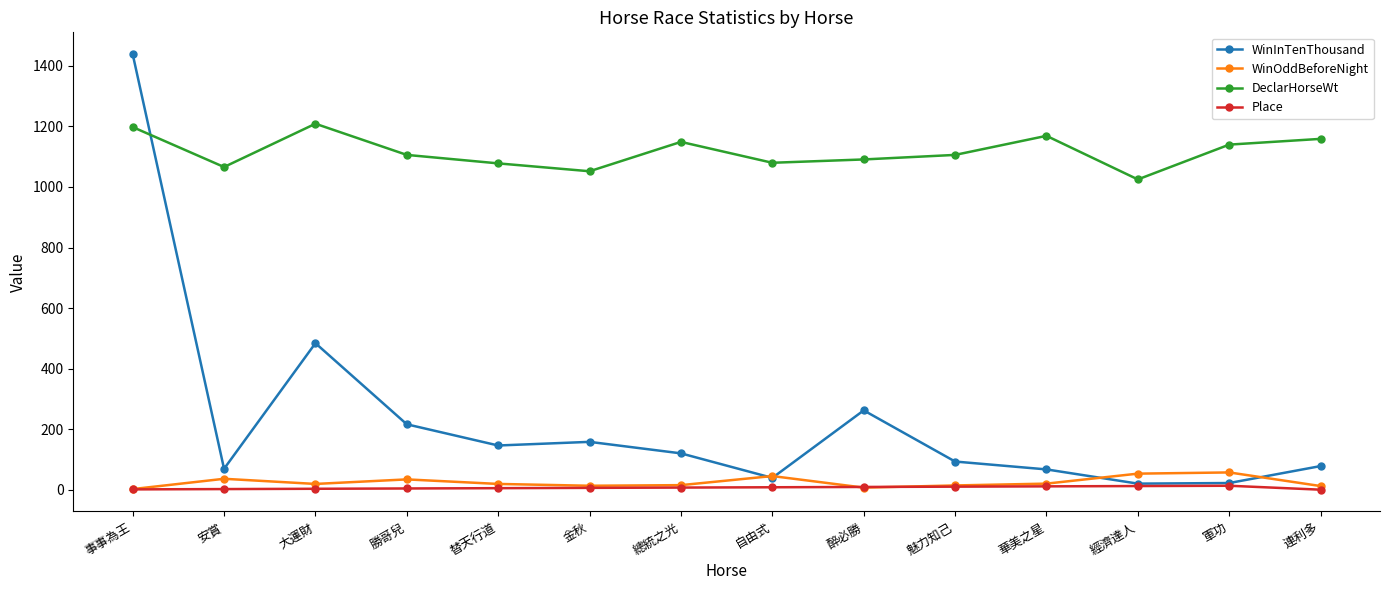

Read the WinInTenThousand value at 經濟達人.

20.0